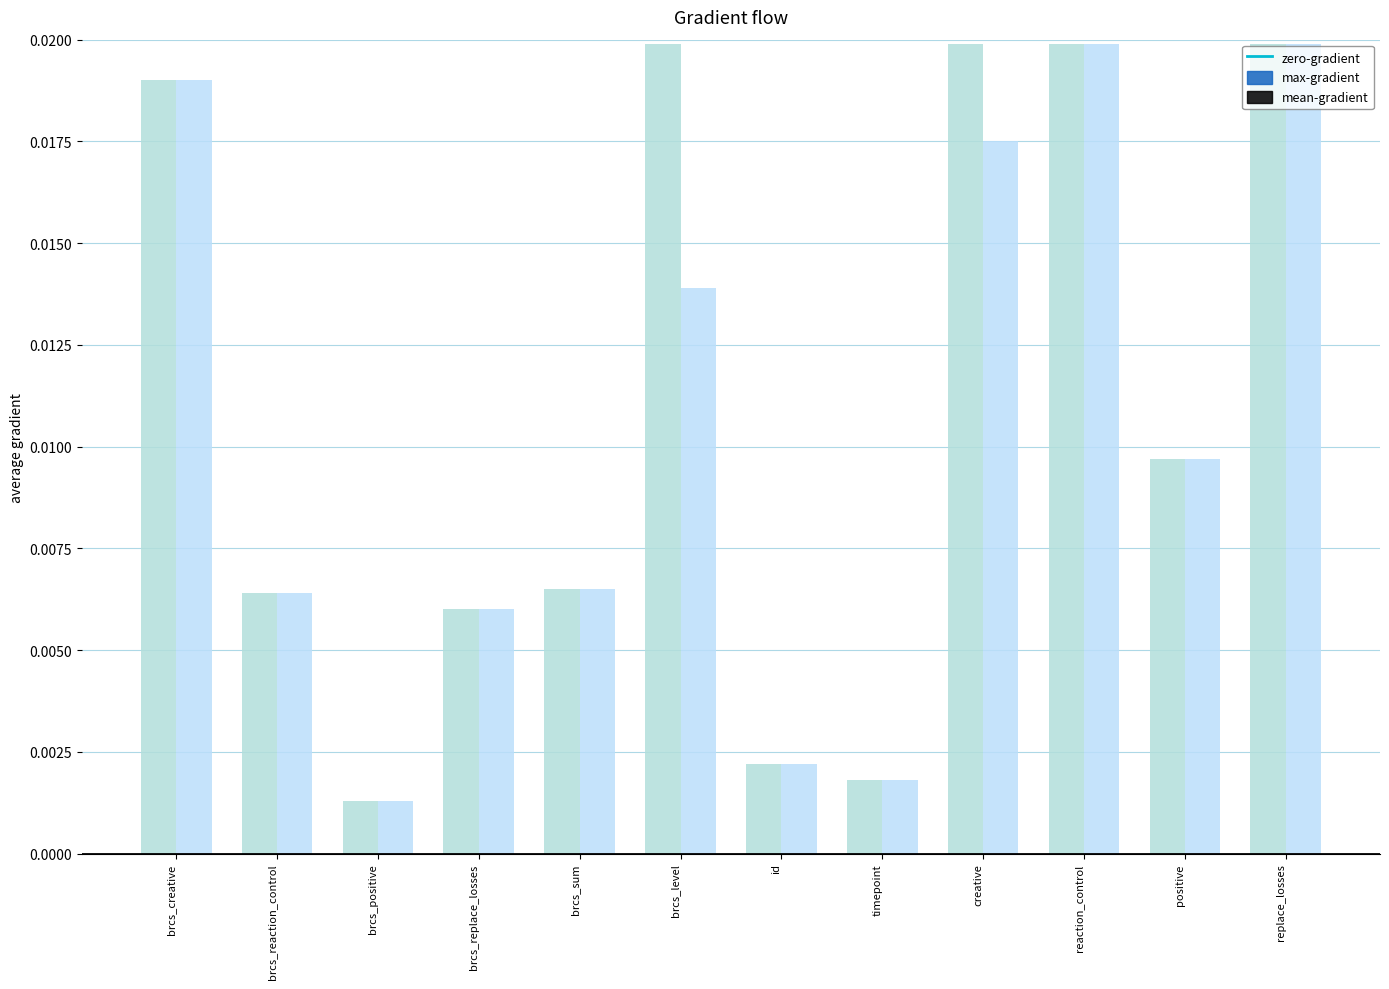

Are the bars grouped side by side (vs. stacked)?

Yes